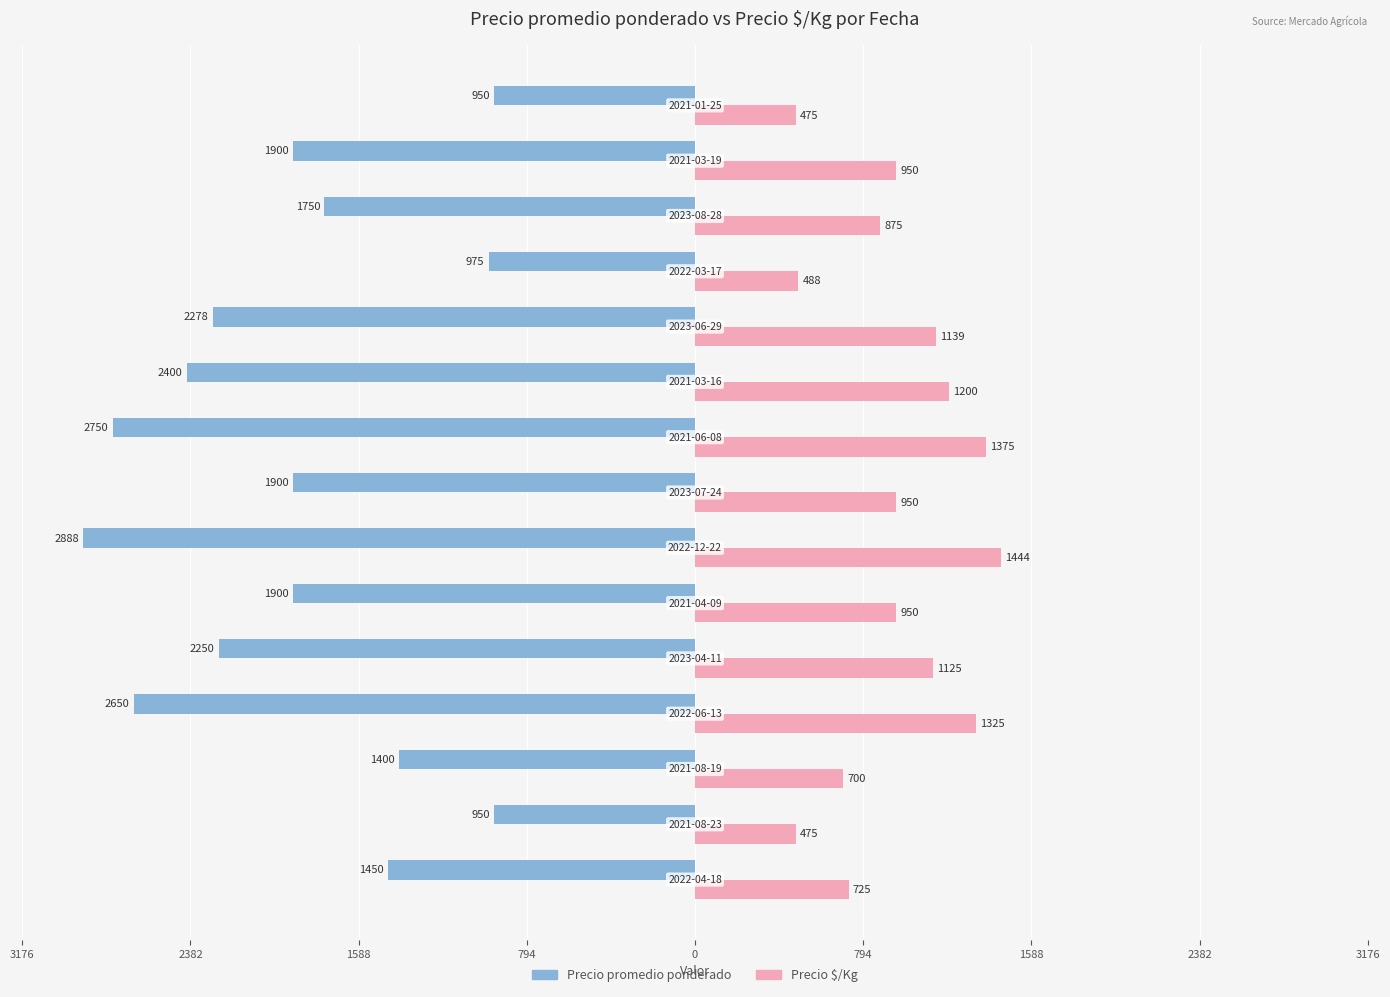

What are all the series names shown in the legend?

Precio promedio ponderado, Precio $/Kg